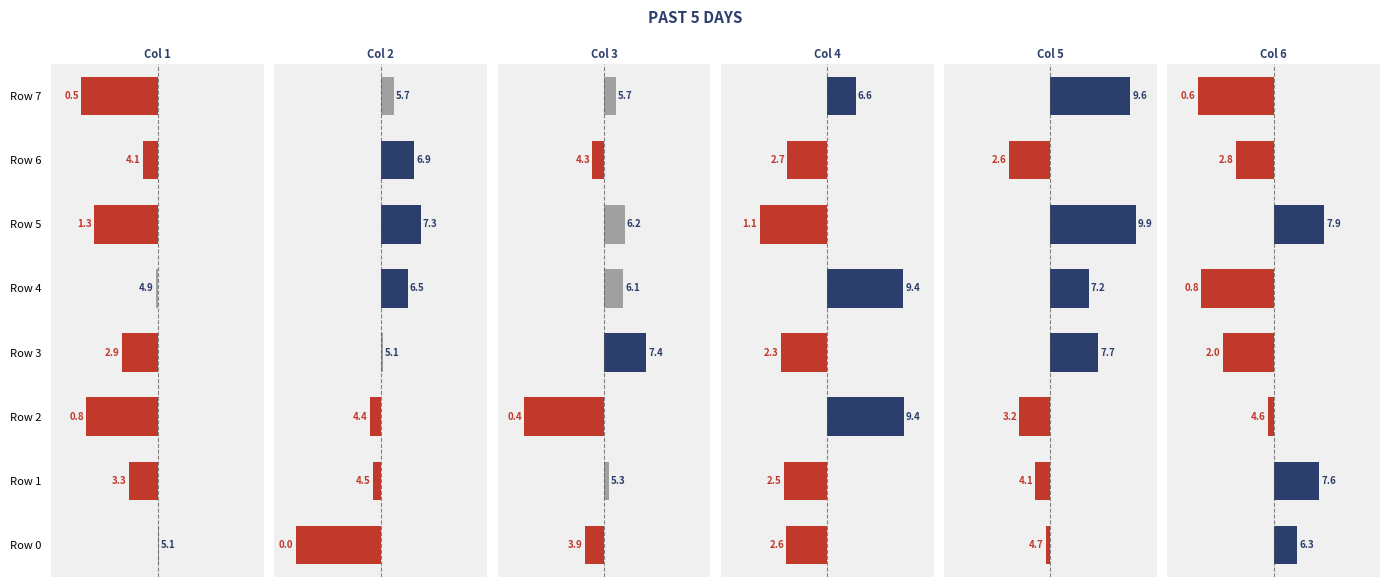

What is the sum of the Col 6 values at Row 0 and Row 7?

-1.2